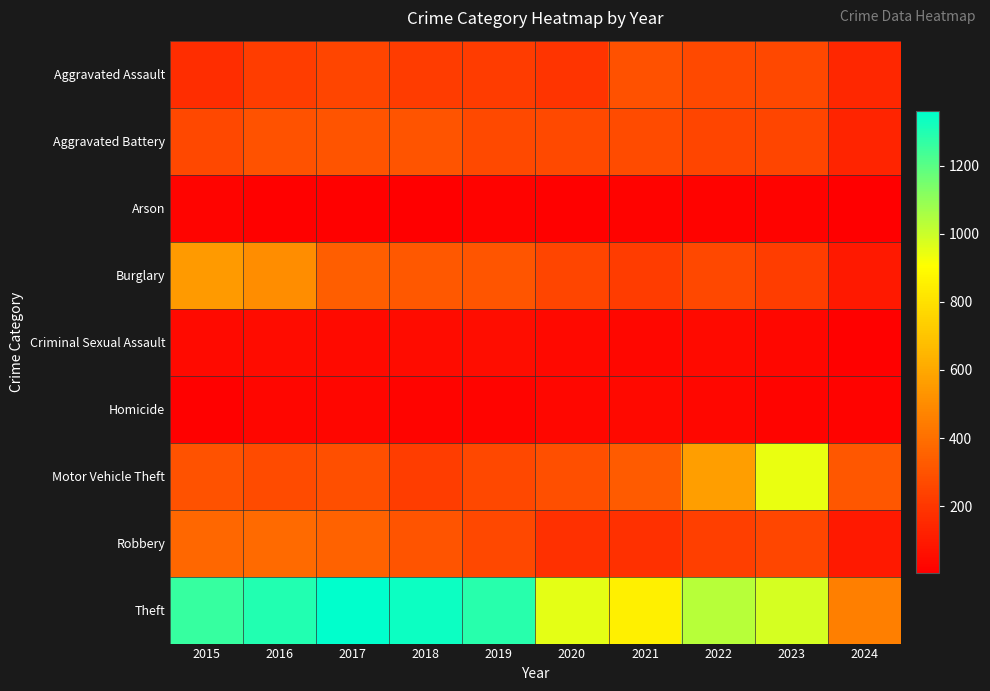

Which series has the largest total across all categories?

Theft